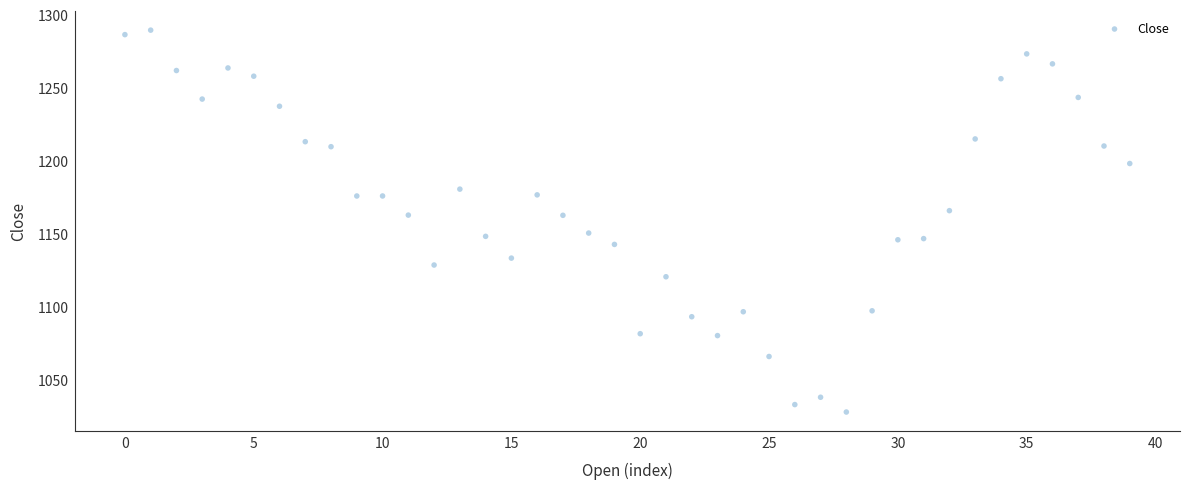

What is the range of Y values (max minus min)?

261.7